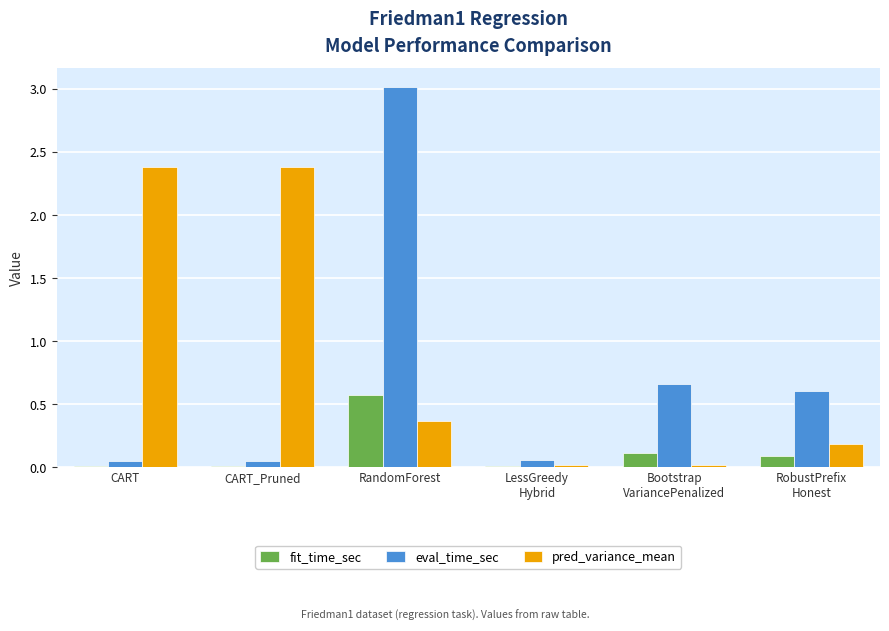

Where is pred_variance_mean nearest to the value 1?

RandomForest